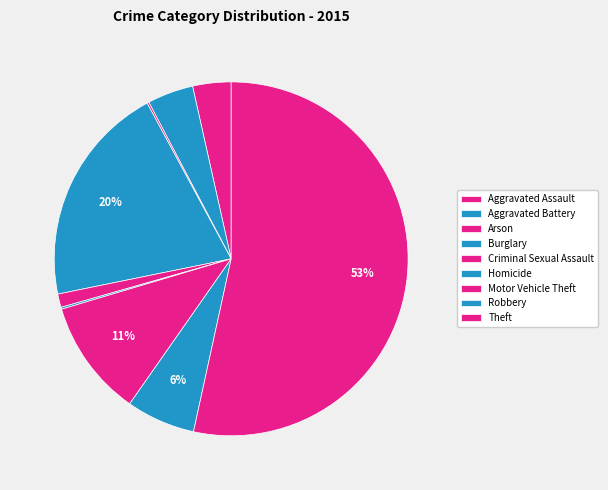

What is the ratio of the value at Motor Vehicle Theft to the value at Criminal Sexual Assault?

8.7